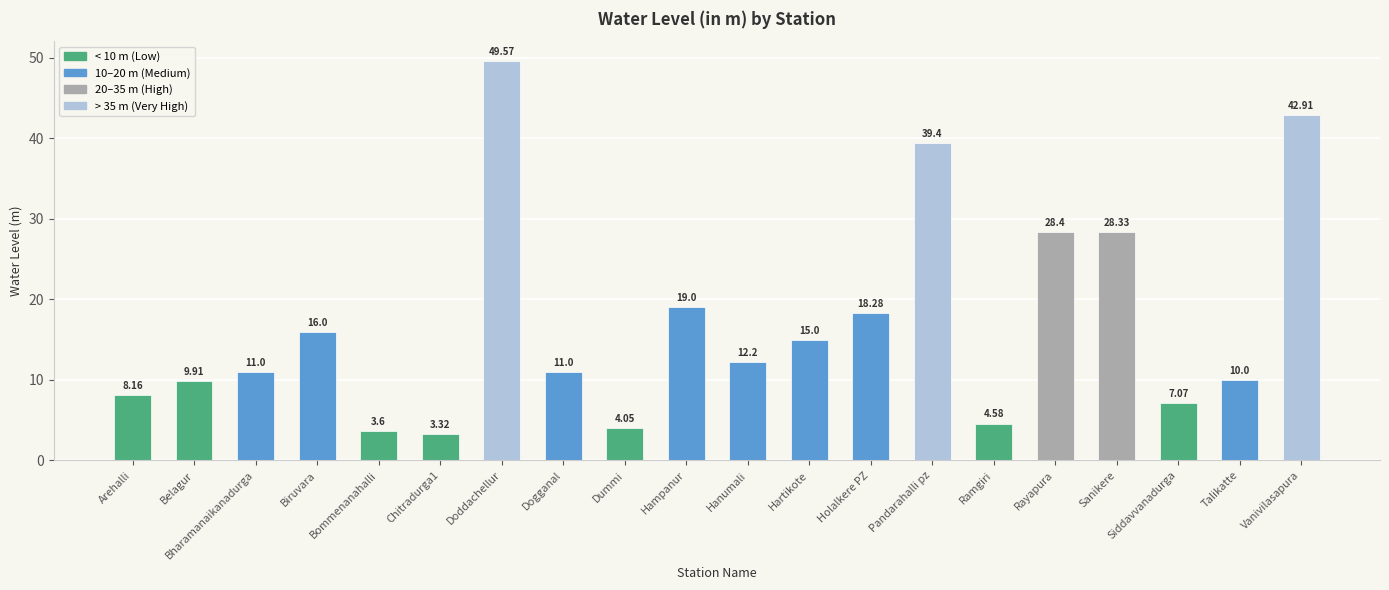

What position from the right is Dummi?

12